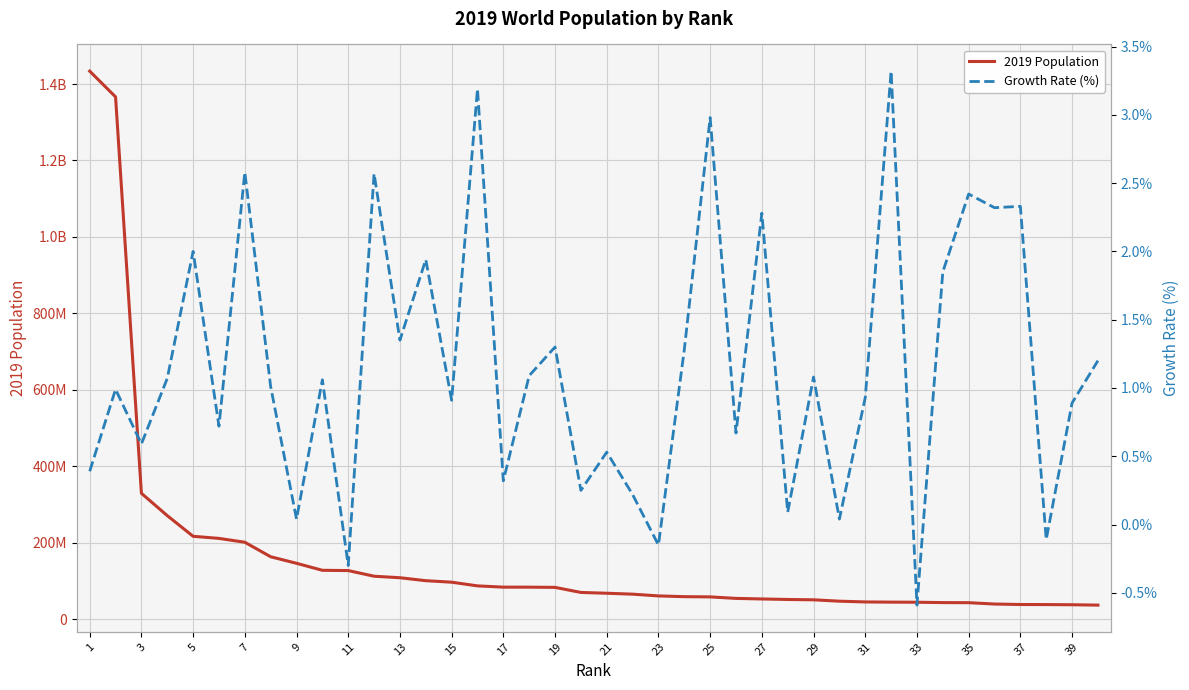

Does the chart display data point markers on the line(s)?

No